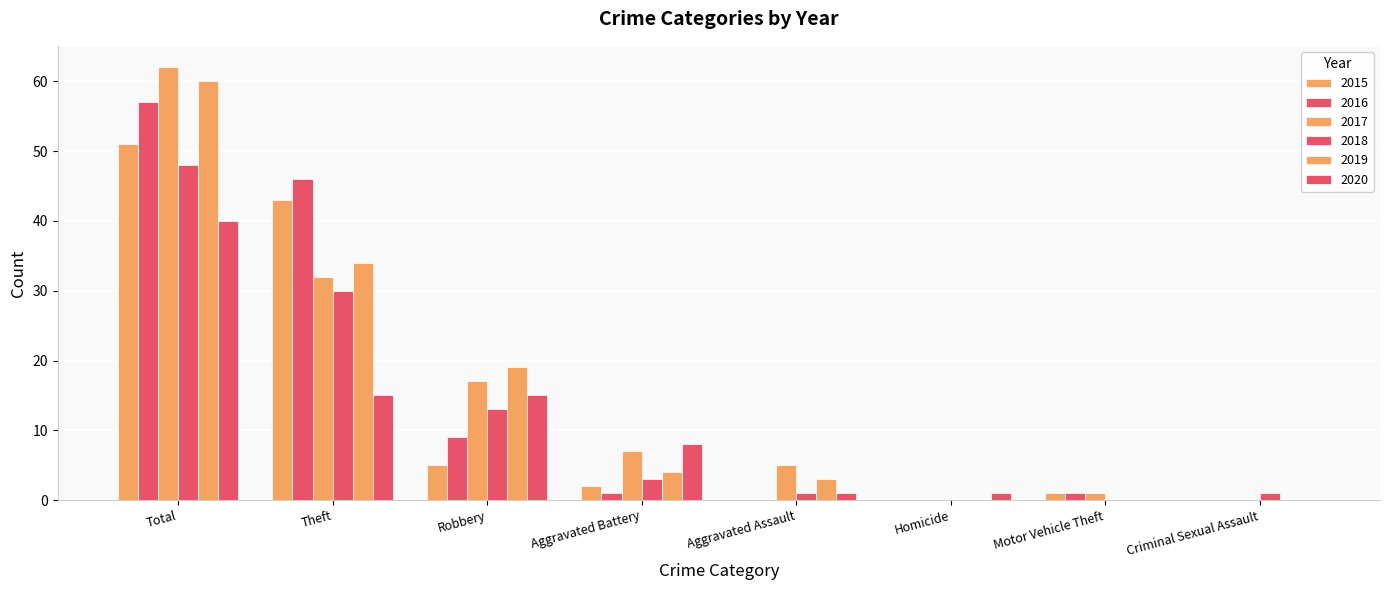

How many groups of bars are there?

8